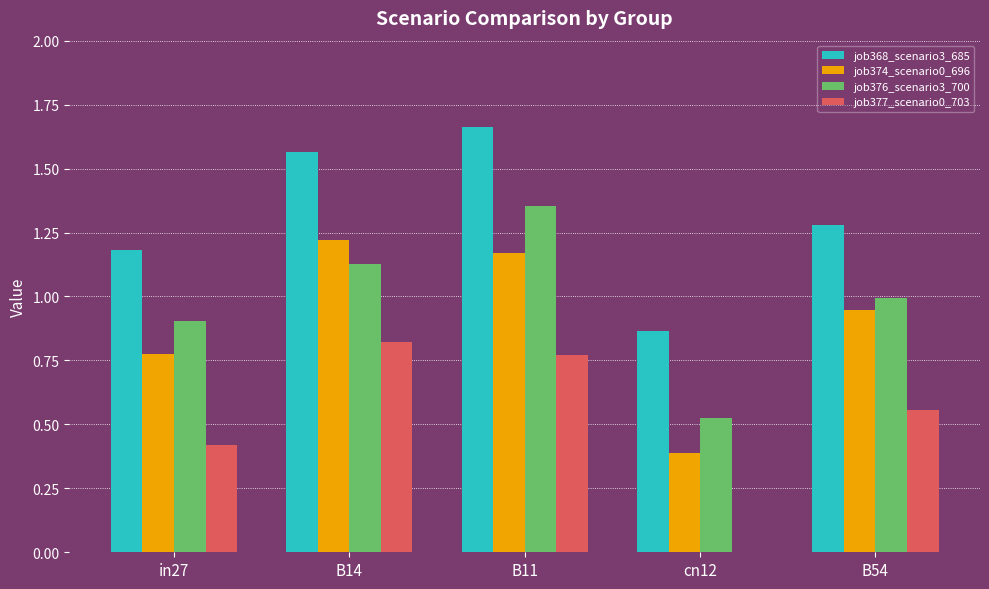

Is it true that job368_scenario3_685 equals 0.5 at B14?

False